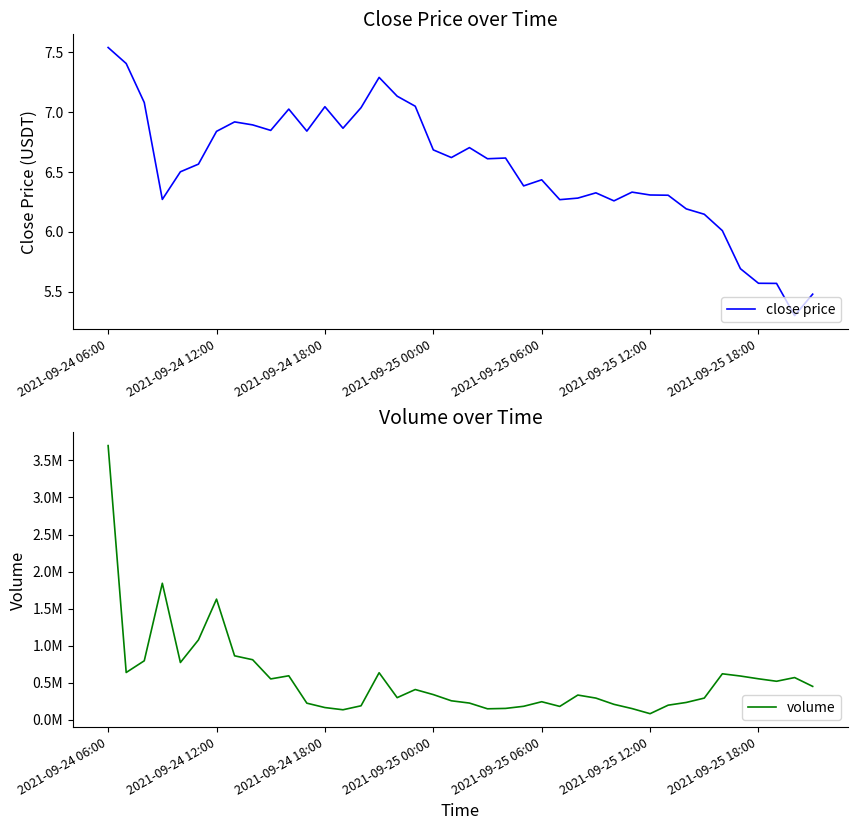

Rank the series by their average value, from lowest to highest.

close price, volume